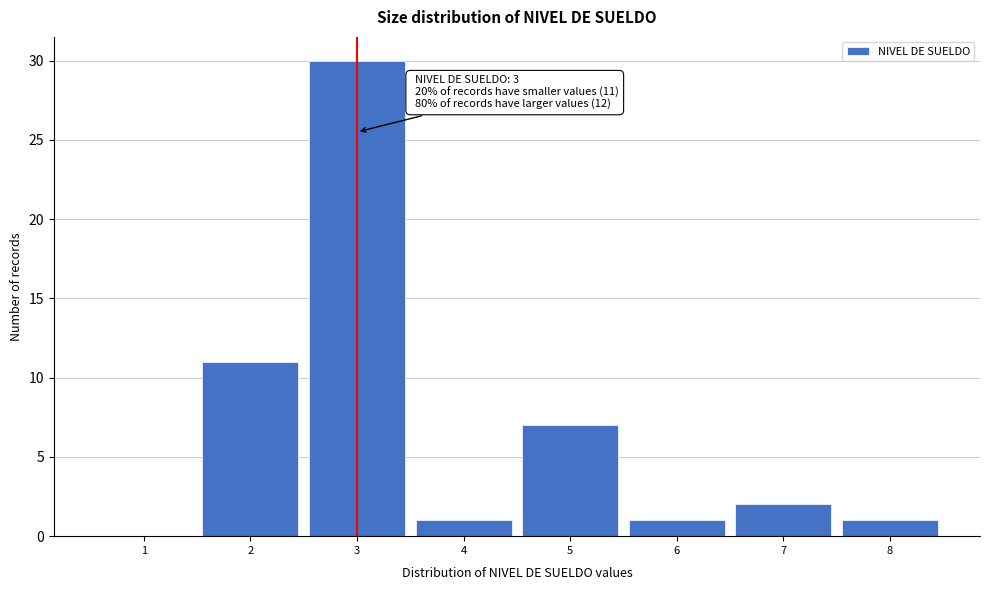

Over which range of the x-axis is the bar tallest?

2.5 to 3.5